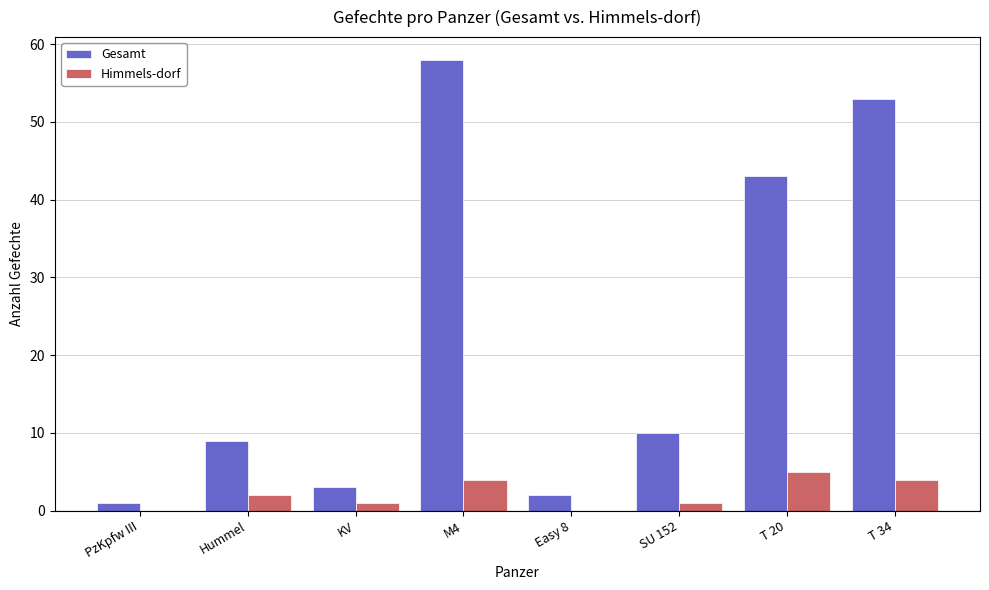

Reading left to right, what are all the values shown in this chart?

Gesamt: 1	9	3	58	2	10	43	53
Himmels-dorf: 0	2	1	4	0	1	5	4